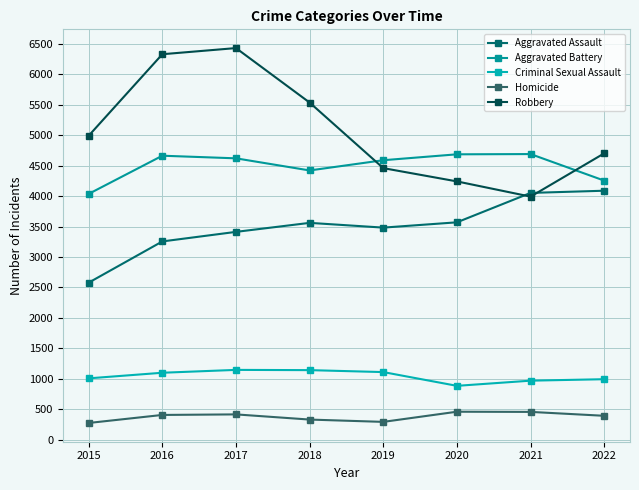

At which category does Aggravated Battery reach its first local valley?

2018